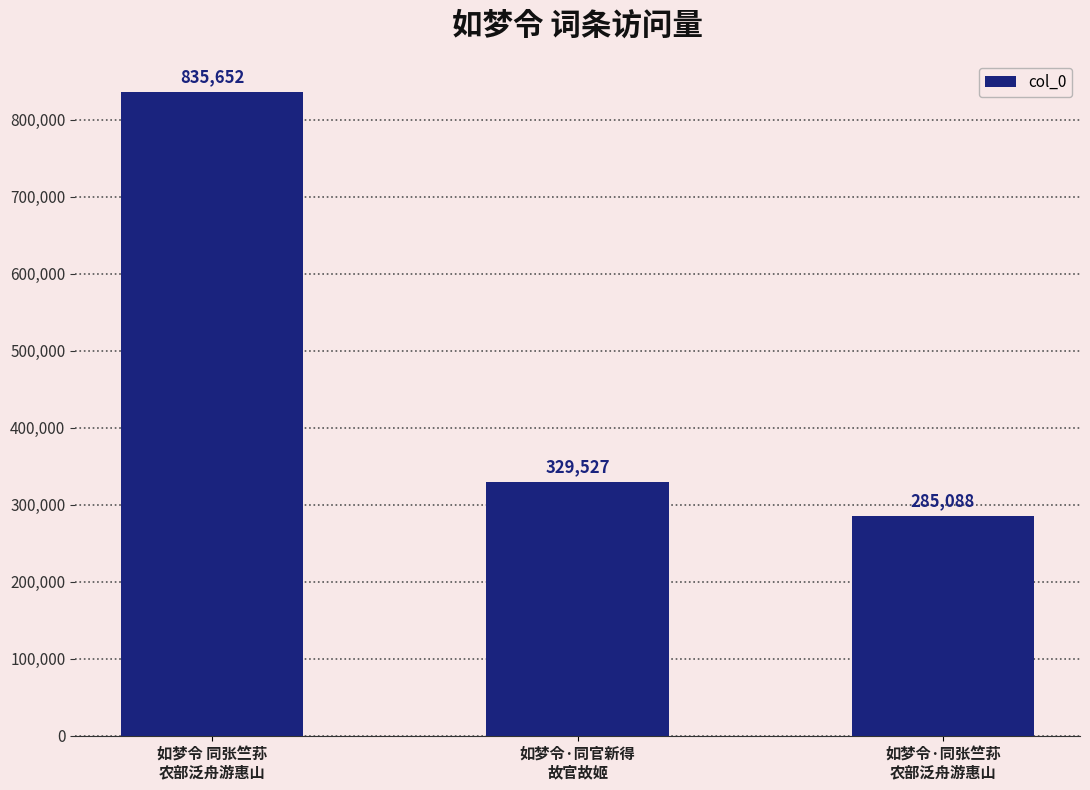

Approximately how many times larger is the value at 如梦令·同官新得
故官故姬 compared to 如梦令·同张竺荪
农部泛舟游惠山?

1.2